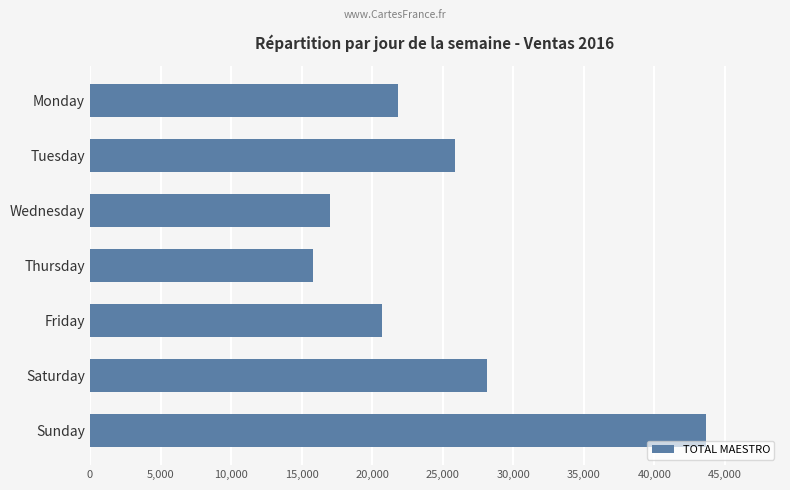

The value at Wednesday is 17004.1. True or false?

True